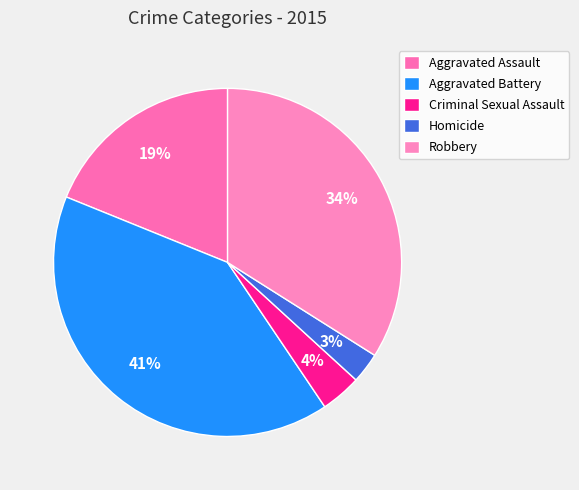

Rank the categories by value from highest to lowest.

Aggravated Battery, Robbery, Aggravated Assault, Criminal Sexual Assault, Homicide